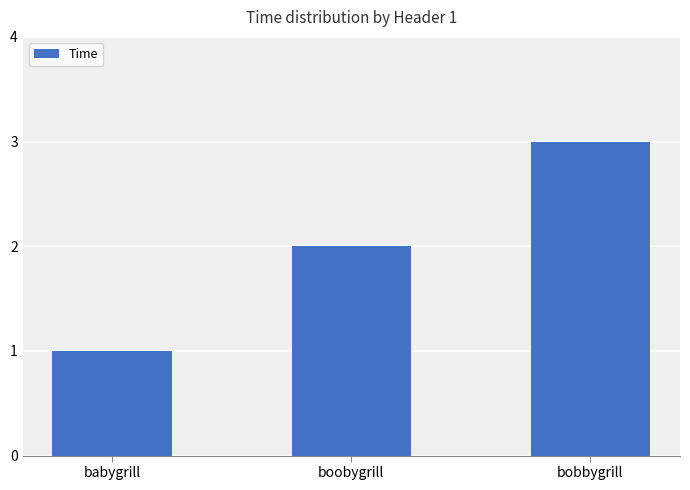

What is the greatest value displayed?

3